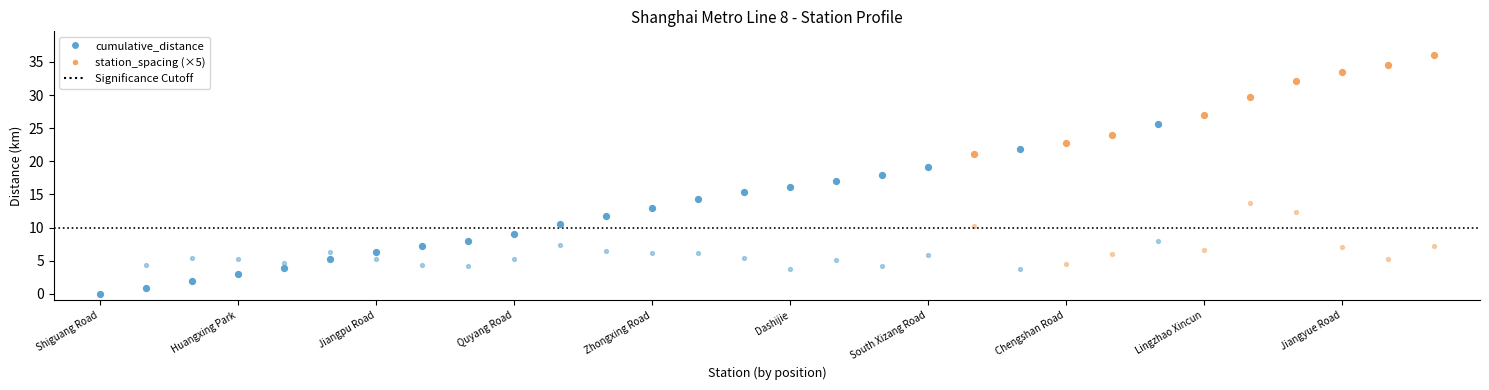

What is the total value across all series at Hongkou Football Stadium?

12.0